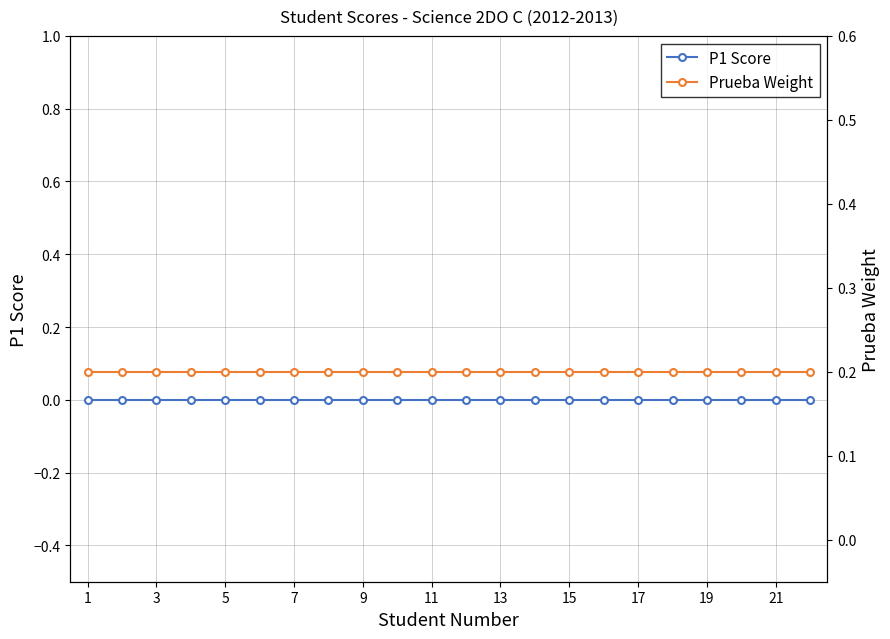

True or false: P1 Score and Prueba Weight cross at least once.

False